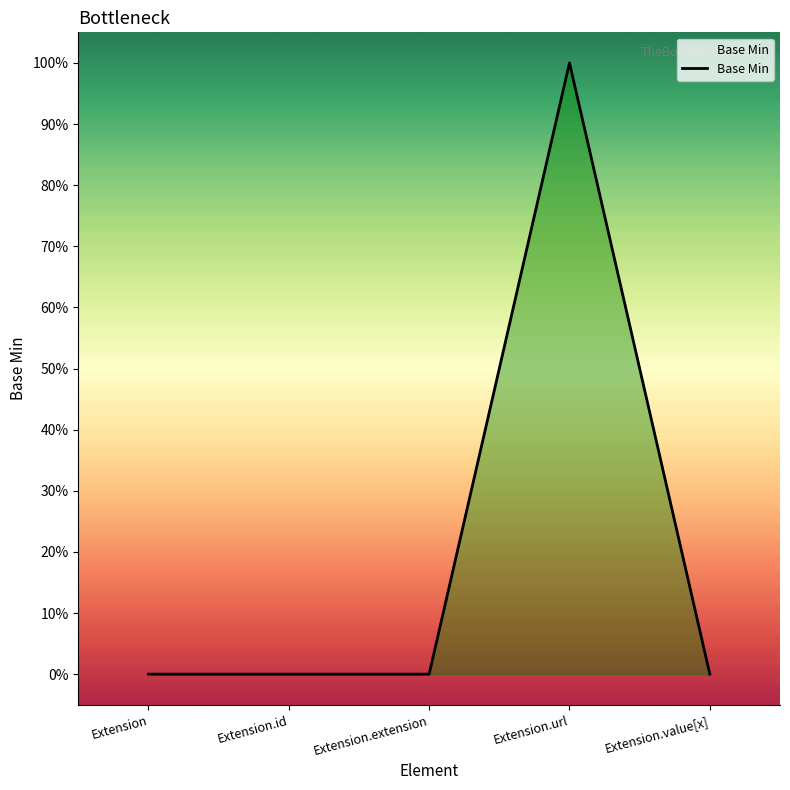

Which category has the lowest value across all series?

Extension